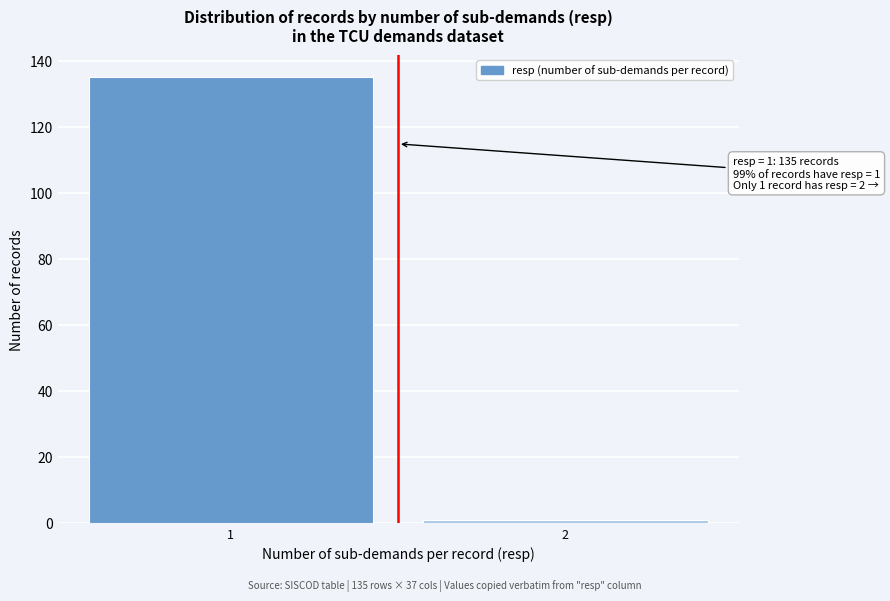

Reading right to left, extract all data points from this chart.

1	135